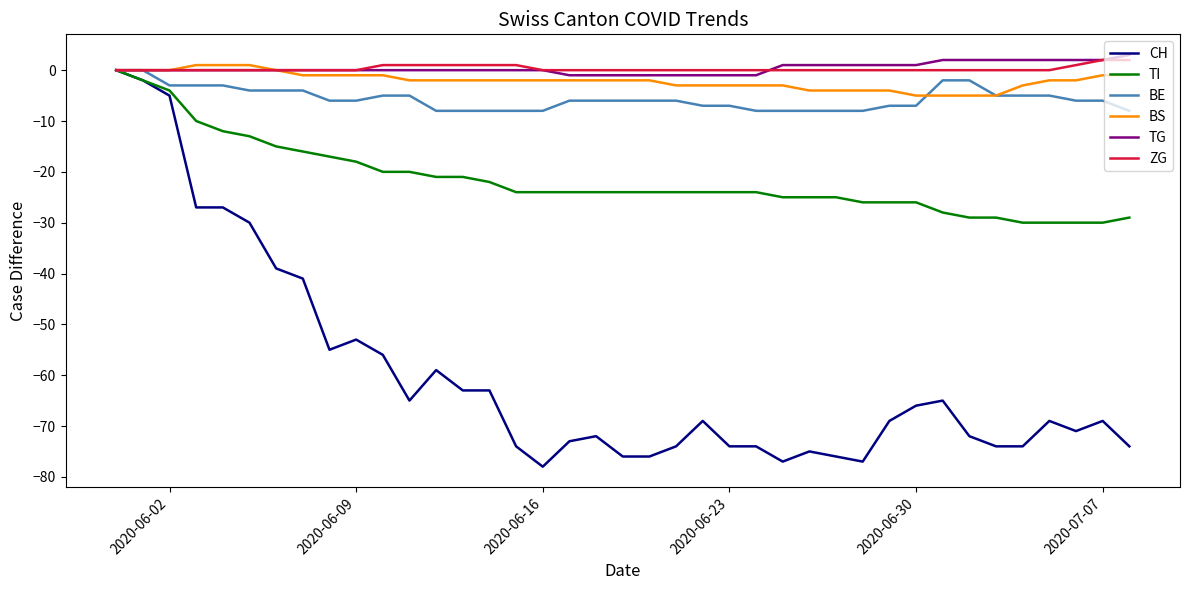

Which series has the largest range (max minus min)?

CH